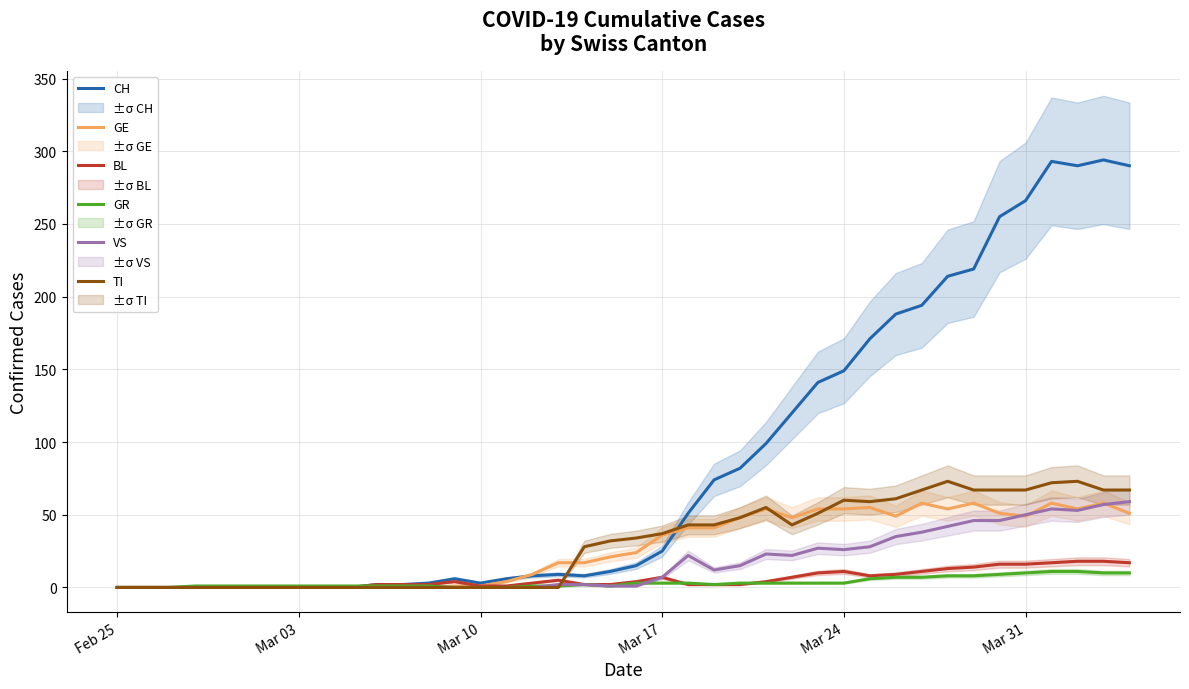

What is the maximum value for GR?

11